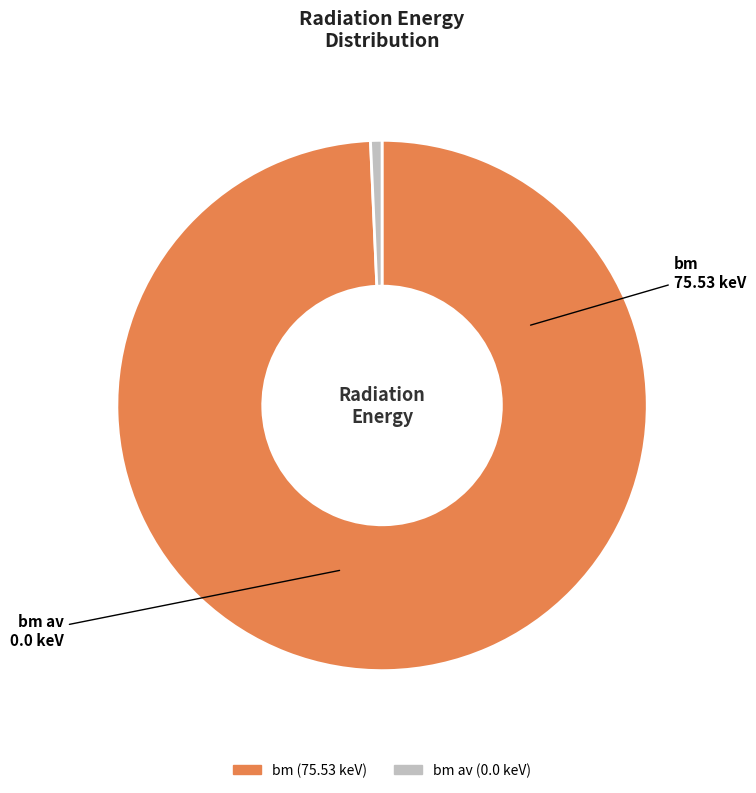

Is there a majority slice in this chart?

Yes